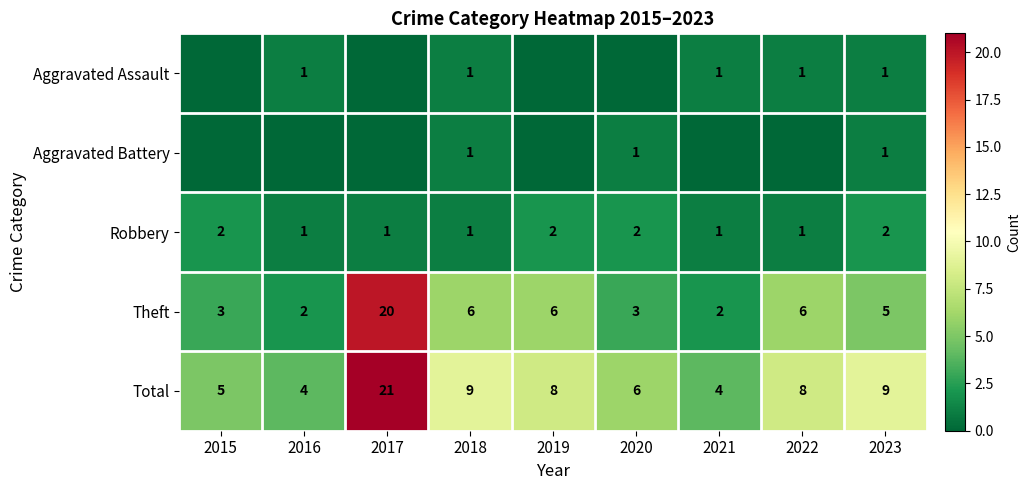

What is the average value of the Theft series?

6